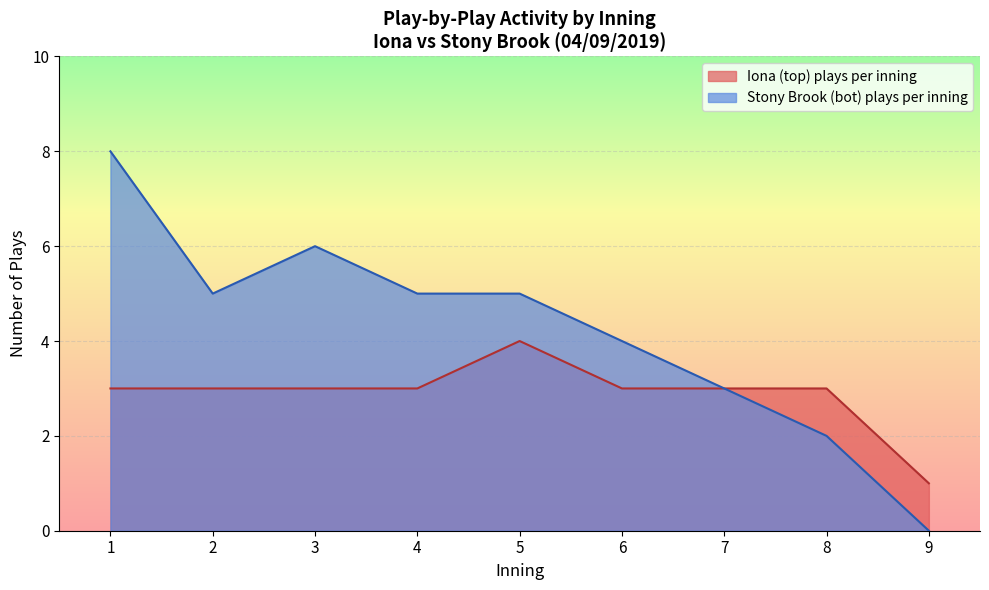

What is the maximum value shown in the chart?

8